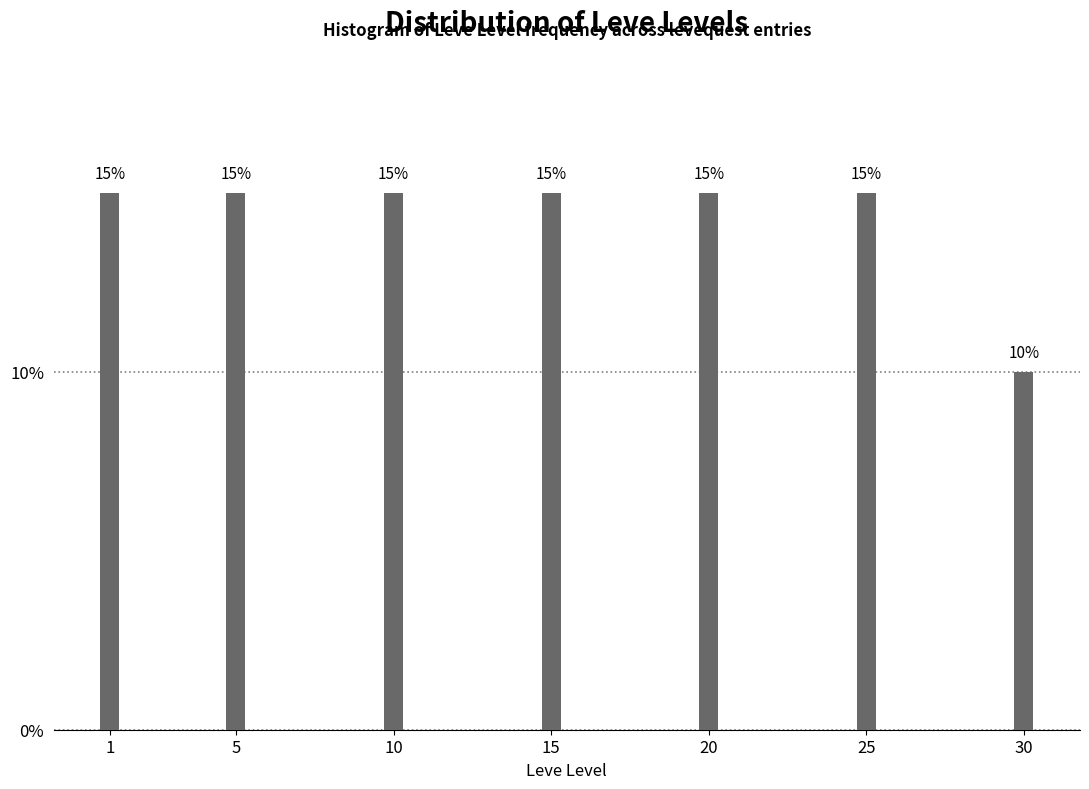

Reading right to left, transcribe all the data shown in this chart.

10	15	15	15	15	15	15